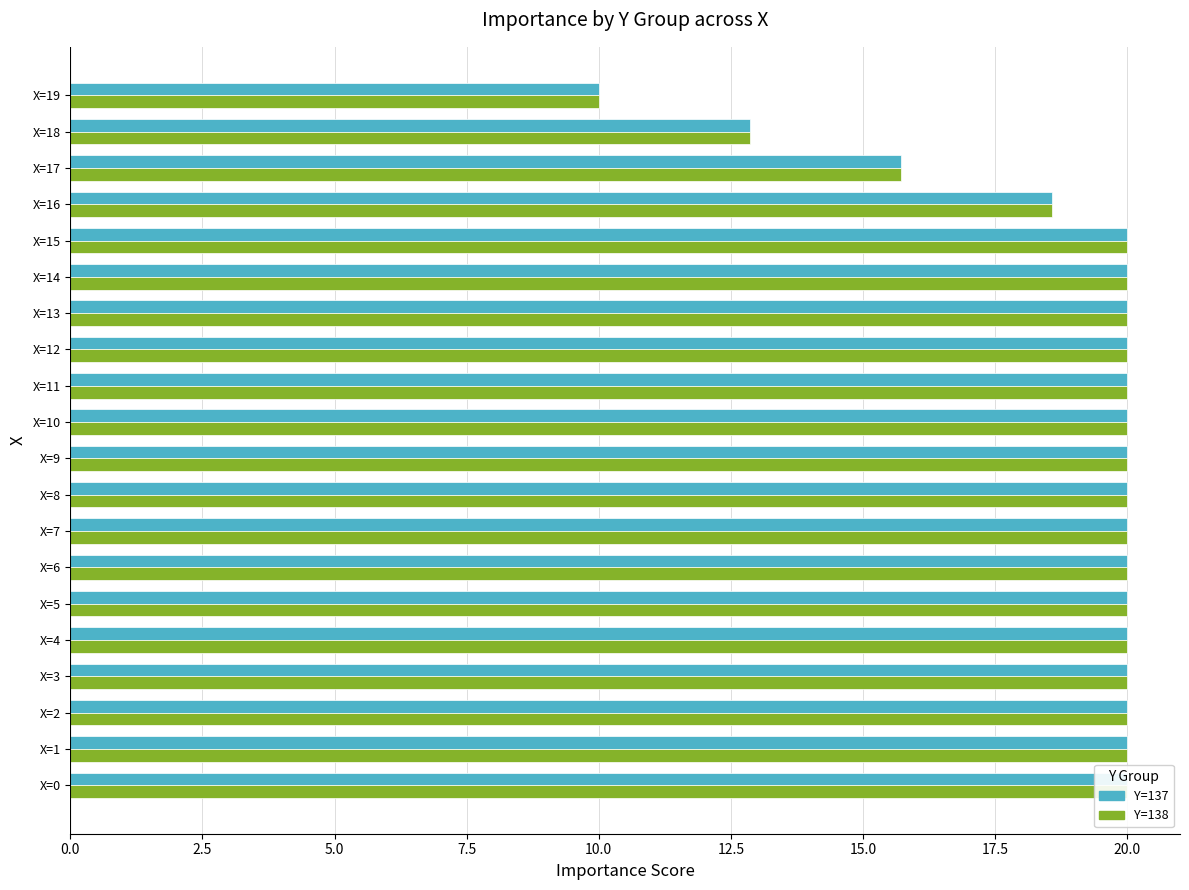

List the series in order of their overall mean, highest first.

Y=137, Y=138